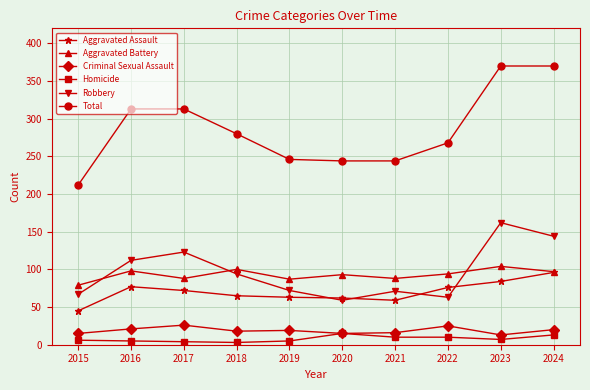

True or false: Robbery has more than 0 interior local peaks.

True